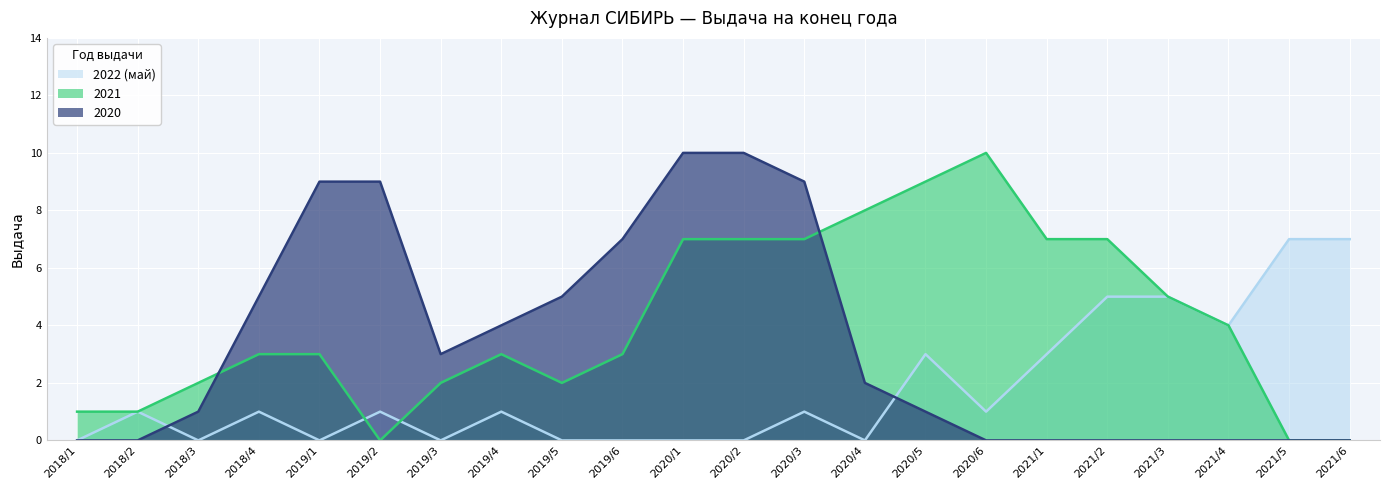

Reading right to left, list all the values displayed in this chart.

2022 (май): 7	7	4	5	5	3	1	3	0	1	0	0	0	0	1	0	1	0	1	0	1	0
2021: 0	0	4	5	7	7	10	9	8	7	7	7	3	2	3	2	0	3	3	2	1	1
2020: 0	0	0	0	0	0	0	1	2	9	10	10	7	5	4	3	9	9	5	1	0	0